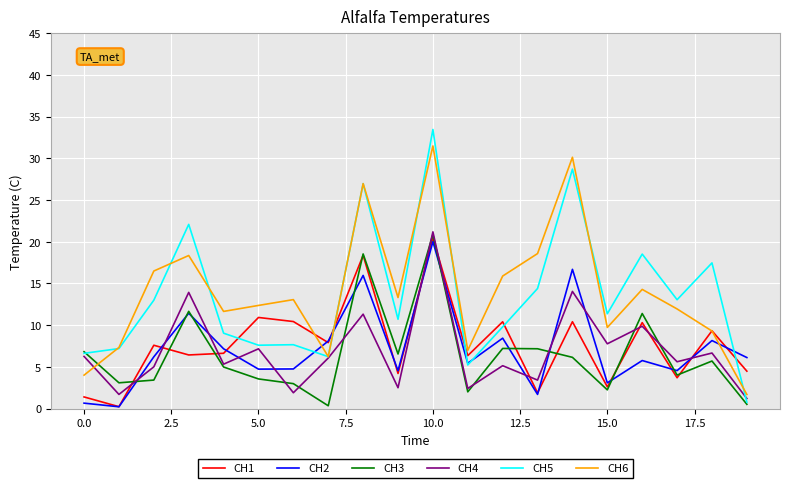

True or false: CH5 and CH1 intersect in this chart.

True